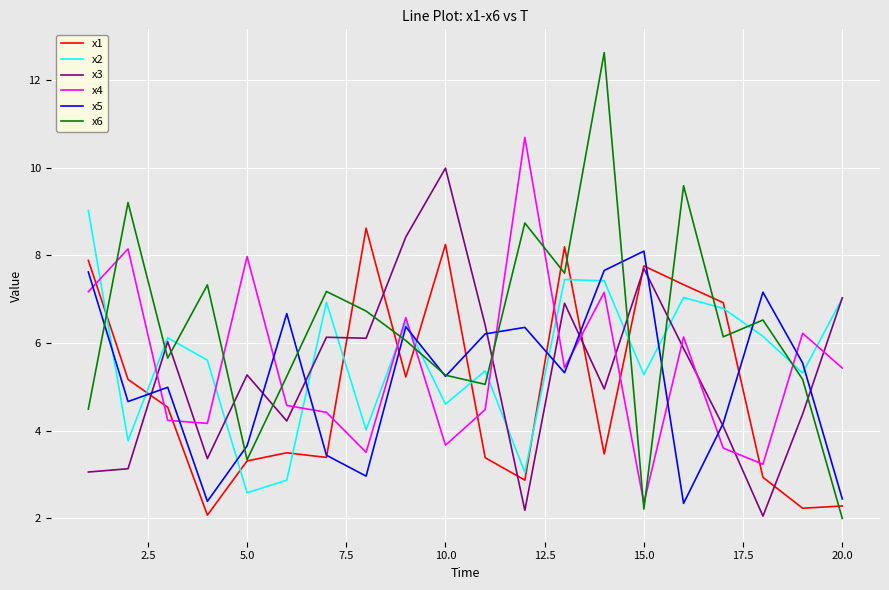

What is the greatest value displayed?

12.6